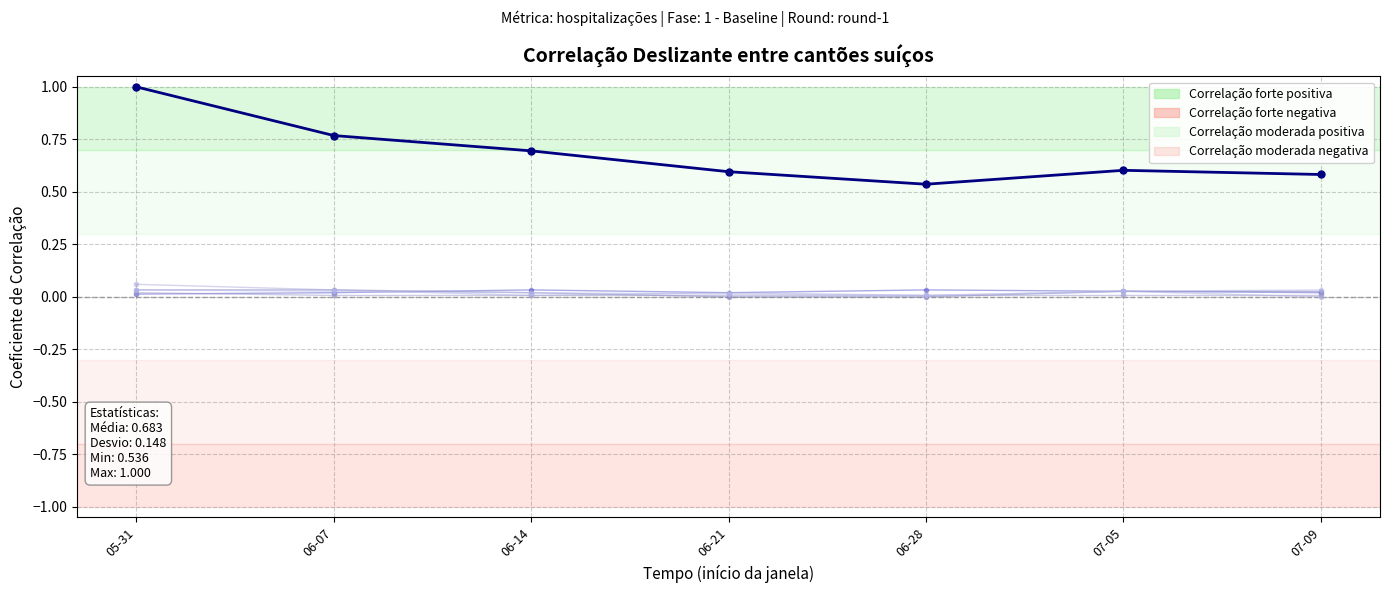

How many distinct data groups are displayed?

6